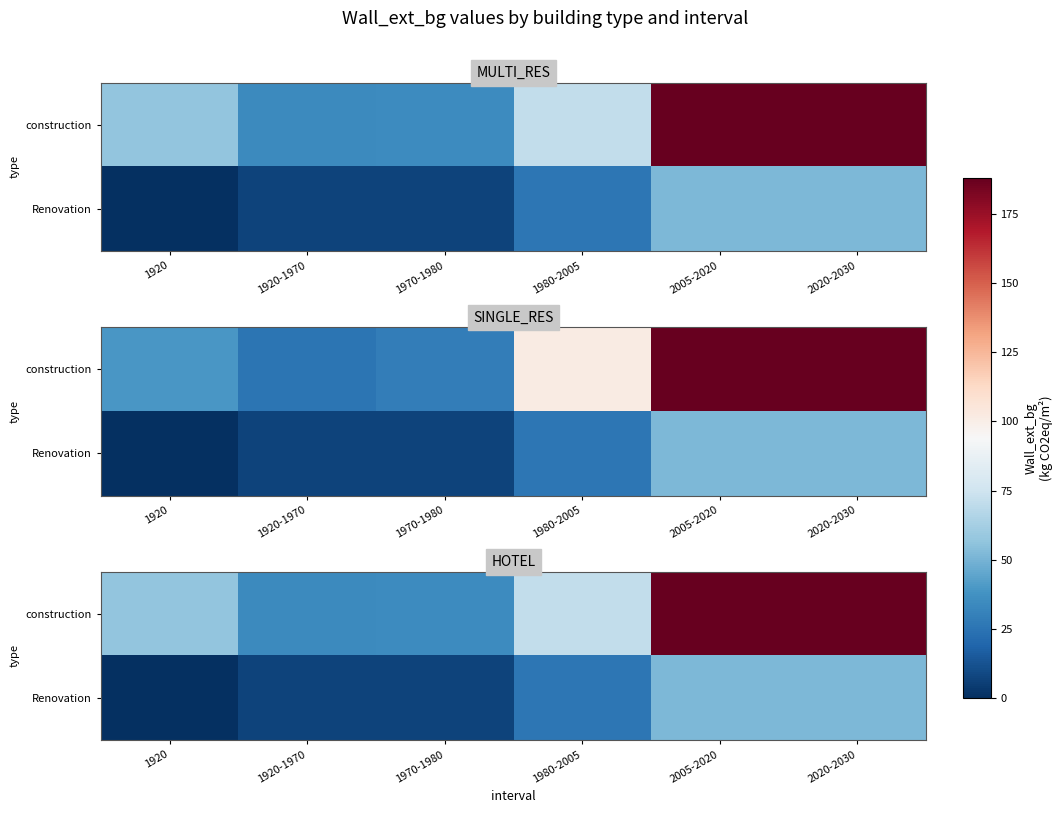

What is the difference between the Renovation values at 1980-2005 and 1920?

26